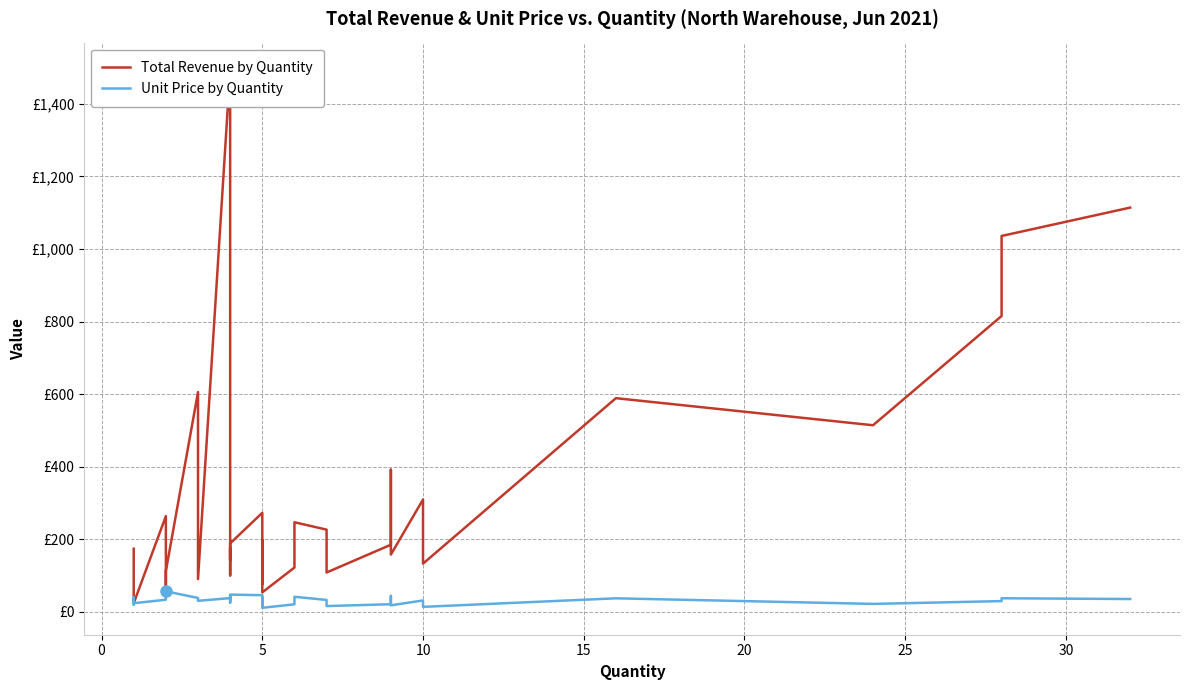

True or false: Unit Price by Quantity and Total Revenue by Quantity intersect in this chart.

False